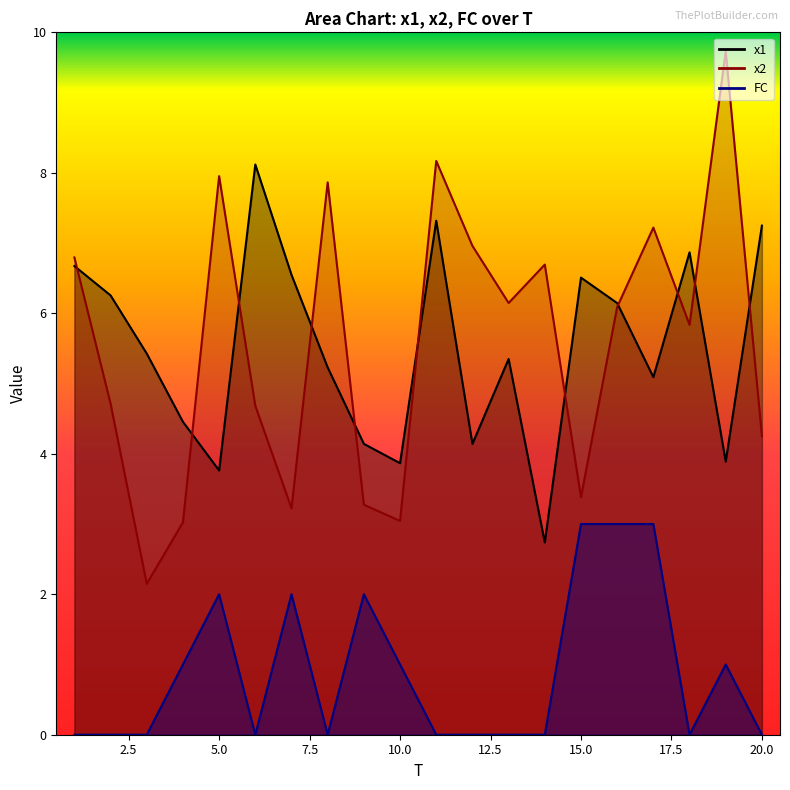

Where does the x1 series first go above 5?

1